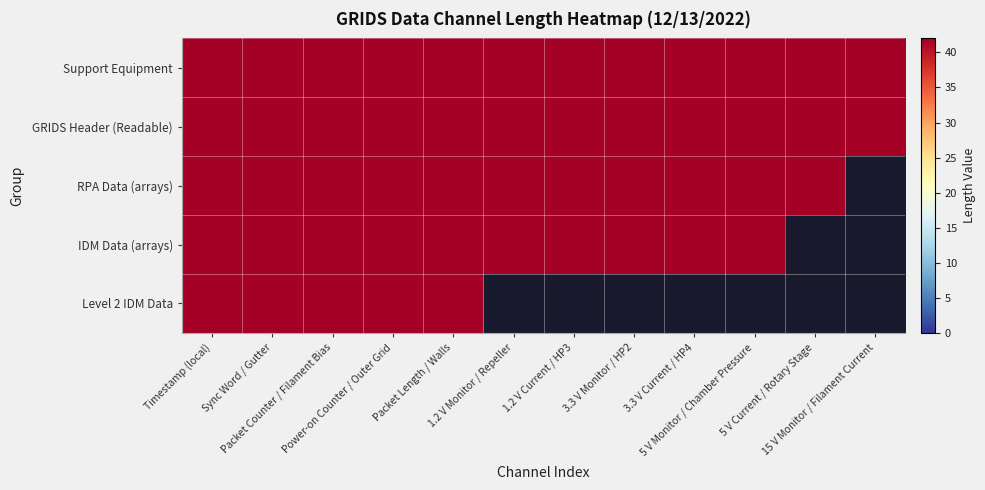

Reading right to left, extract all data points from this chart.

Support Equipment: 15 V Monitor / Filament Current=42	5 V Current / Rotary Stage=42	5 V Monitor / Chamber Pressure=42	3.3 V Current / HP4=42	3.3 V Monitor / HP2=42	1.2 V Current / HP3=42	1.2 V Monitor / Repeller=42	Packet Length / Walls=42	Power-on Counter / Outer Grid=42	Packet Counter / Filament Bias=42	Sync Word / Gutter=42	Timestamp (local)=42
GRIDS Header (Readable): 15 V Monitor / Filament Current=42	5 V Current / Rotary Stage=42	5 V Monitor / Chamber Pressure=42	3.3 V Current / HP4=42	3.3 V Monitor / HP2=42	1.2 V Current / HP3=42	1.2 V Monitor / Repeller=42	Packet Length / Walls=42	Power-on Counter / Outer Grid=42	Packet Counter / Filament Bias=42	Sync Word / Gutter=42	Timestamp (local)=42
RPA Data (arrays): 15 V Monitor / Filament Current=0	5 V Current / Rotary Stage=42	5 V Monitor / Chamber Pressure=42	3.3 V Current / HP4=42	3.3 V Monitor / HP2=42	1.2 V Current / HP3=42	1.2 V Monitor / Repeller=42	Packet Length / Walls=42	Power-on Counter / Outer Grid=42	Packet Counter / Filament Bias=42	Sync Word / Gutter=42	Timestamp (local)=42
IDM Data (arrays): 15 V Monitor / Filament Current=0	5 V Current / Rotary Stage=0	5 V Monitor / Chamber Pressure=42	3.3 V Current / HP4=42	3.3 V Monitor / HP2=42	1.2 V Current / HP3=42	1.2 V Monitor / Repeller=42	Packet Length / Walls=42	Power-on Counter / Outer Grid=42	Packet Counter / Filament Bias=42	Sync Word / Gutter=42	Timestamp (local)=42
Level 2 IDM Data: 15 V Monitor / Filament Current=0	5 V Current / Rotary Stage=0	5 V Monitor / Chamber Pressure=0	3.3 V Current / HP4=0	3.3 V Monitor / HP2=0	1.2 V Current / HP3=0	1.2 V Monitor / Repeller=0	Packet Length / Walls=42	Power-on Counter / Outer Grid=42	Packet Counter / Filament Bias=42	Sync Word / Gutter=42	Timestamp (local)=42